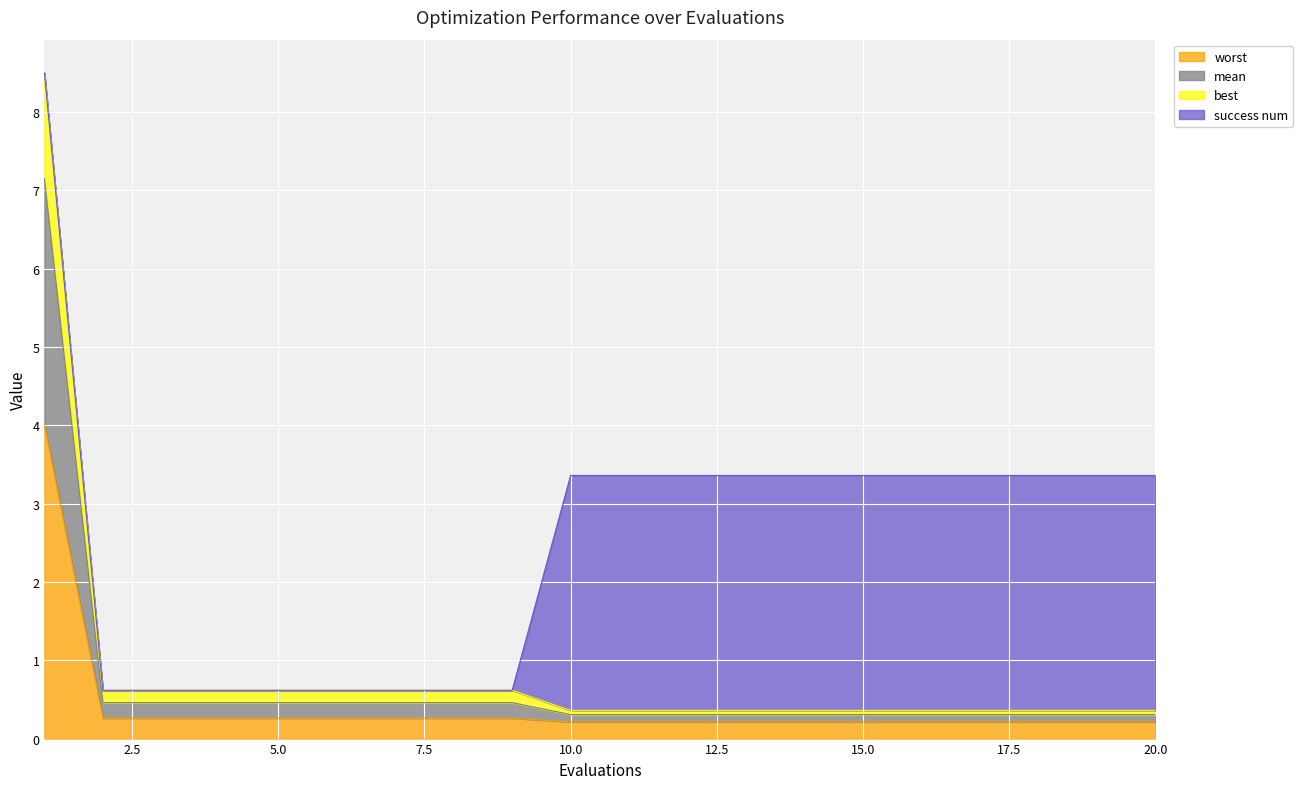

What is the maximum value for worst?

4.0